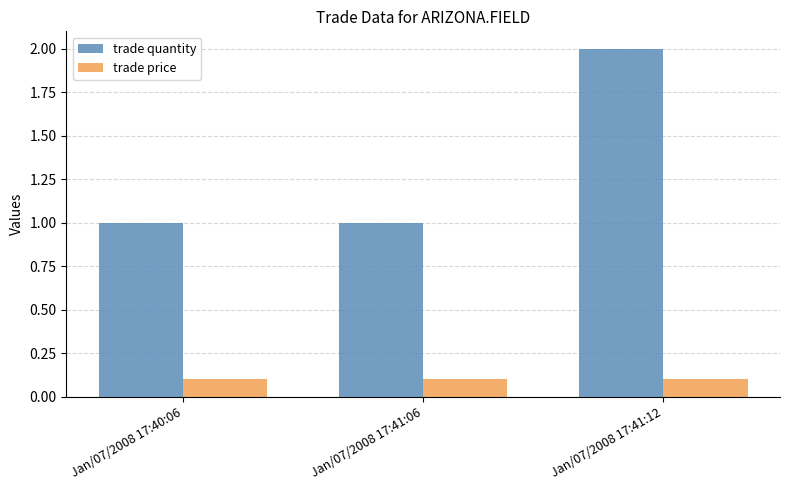

Which series has the largest total across all categories?

trade quantity